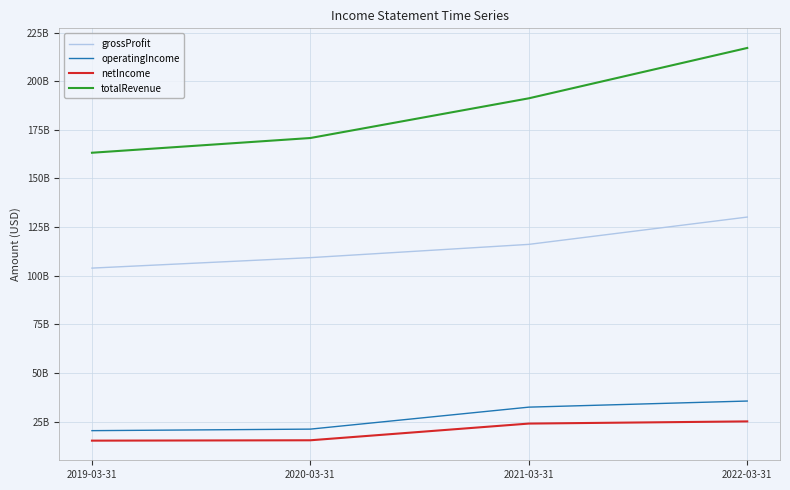

At how many categories does at least one series exceed 167179852252?

3